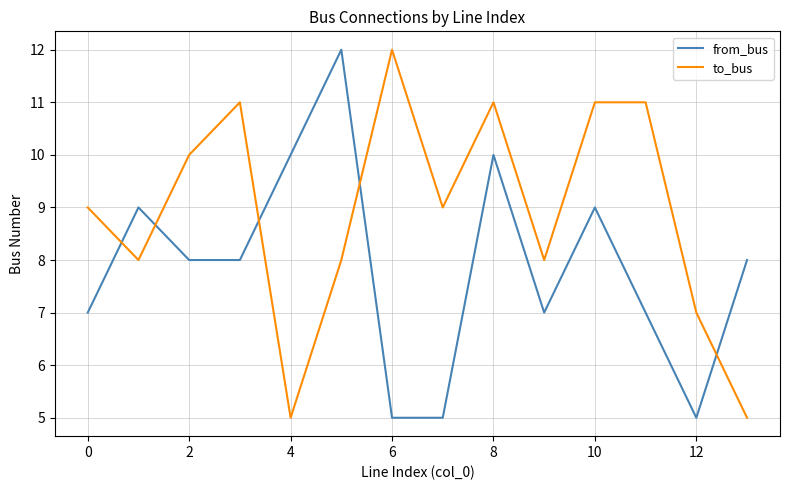

What is the lowest value of the from_bus series?

5